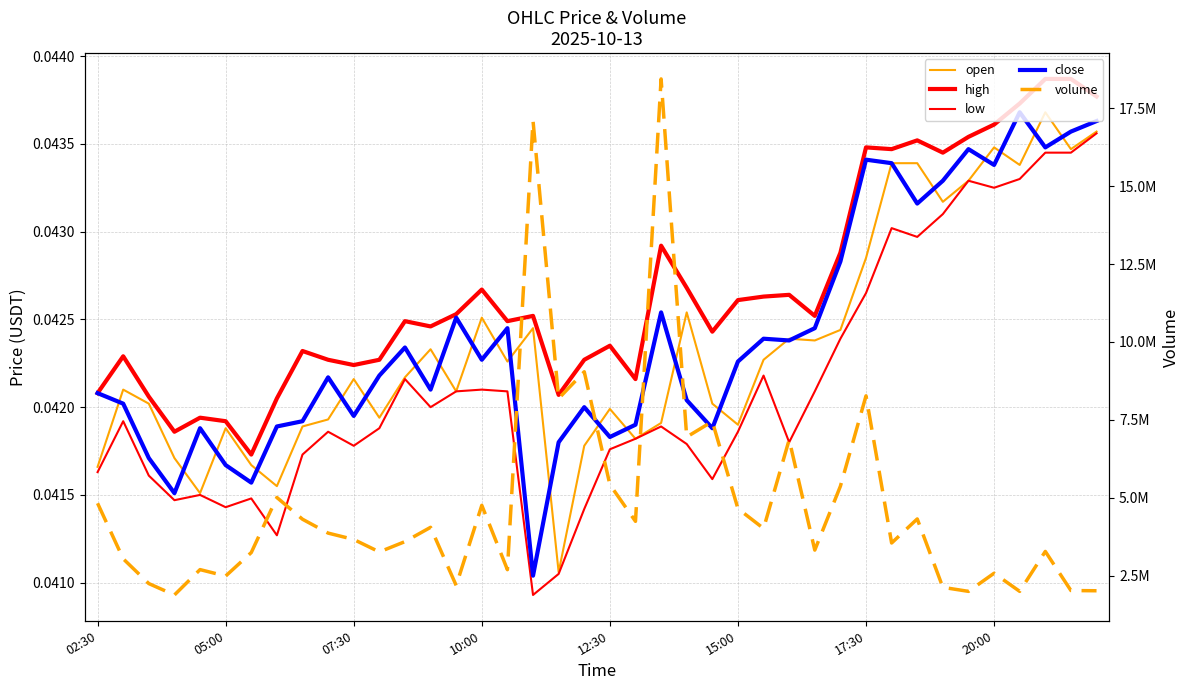

Reading left to right, transcribe all the data shown in this chart.

open: 0.0	0.0	0.0	0.0	0.0	0.0	0.0	0.0	0.0	0.0	0.0	0.0	0.0	0.0	0.0	0.0	0.0	0.0	0.0	0.0	0.0	0.0	0.0	0.0	0.0	0.0	0.0	0.0	0.0	0.0	0.0	0.0	0.0	0.0	0.0	0.0	0.0	0.0	0.0	0.0
high: 0.0	0.0	0.0	0.0	0.0	0.0	0.0	0.0	0.0	0.0	0.0	0.0	0.0	0.0	0.0	0.0	0.0	0.0	0.0	0.0	0.0	0.0	0.0	0.0	0.0	0.0	0.0	0.0	0.0	0.0	0.0	0.0	0.0	0.0	0.0	0.0	0.0	0.0	0.0	0.0
low: 0.0	0.0	0.0	0.0	0.0	0.0	0.0	0.0	0.0	0.0	0.0	0.0	0.0	0.0	0.0	0.0	0.0	0.0	0.0	0.0	0.0	0.0	0.0	0.0	0.0	0.0	0.0	0.0	0.0	0.0	0.0	0.0	0.0	0.0	0.0	0.0	0.0	0.0	0.0	0.0
close: 0.0	0.0	0.0	0.0	0.0	0.0	0.0	0.0	0.0	0.0	0.0	0.0	0.0	0.0	0.0	0.0	0.0	0.0	0.0	0.0	0.0	0.0	0.0	0.0	0.0	0.0	0.0	0.0	0.0	0.0	0.0	0.0	0.0	0.0	0.0	0.0	0.0	0.0	0.0	0.0
volume: 4824819.0	3042624.0	2247532.0	1881740.0	2695967.0	2488981.0	3243141.0	5010356.0	4312264.0	3867355.0	3663055.0	3262988.0	3593630.0	4052842.0	2186090.0	4758532.0	2693511.0	17097081.0	8186805.0	9045067.0	5424118.0	4244828.0	18440790.0	6952354.0	7448944.0	4651645.0	4017009.0	6862427.0	3321628.0	5371947.0	8272028.0	3549322.0	4321744.0	2126191.0	1997577.0	2579230.0	1997567.0	3279002.0	2024011.0	2017017.0